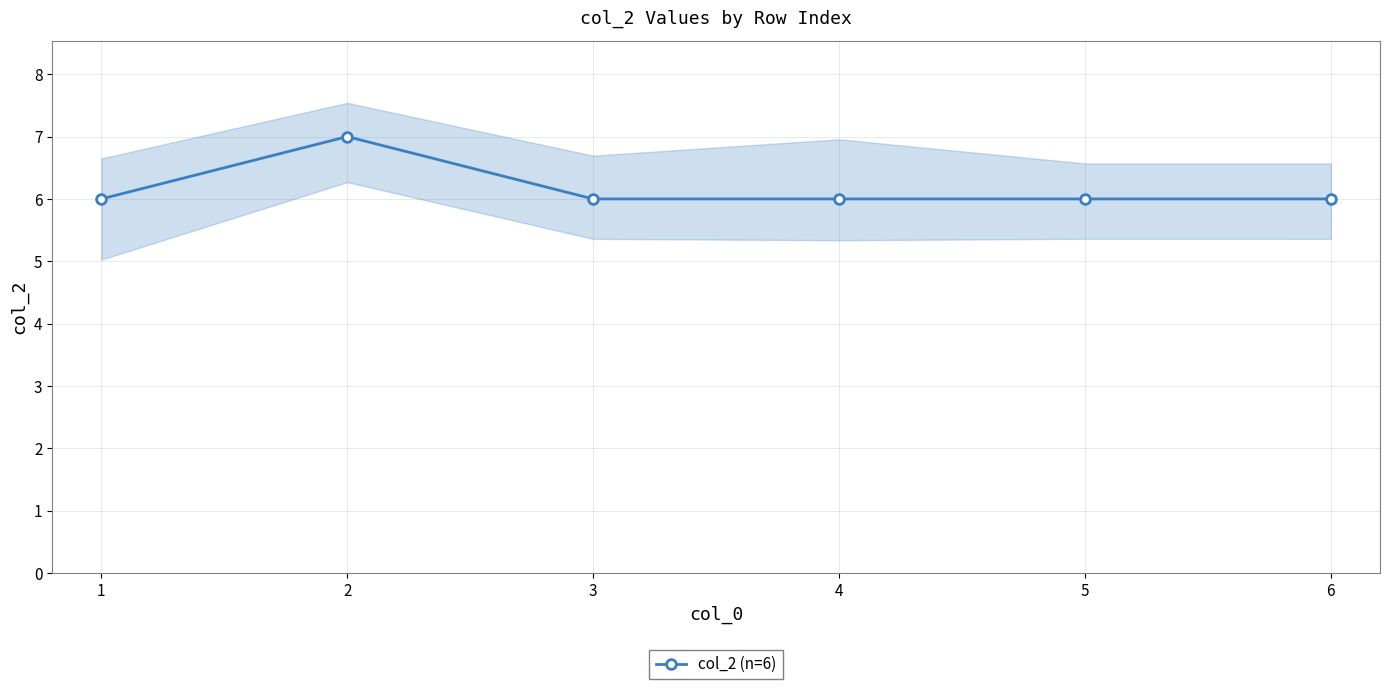

Reading left to right, extract all data points from this chart.

6	7	6	6	6	6